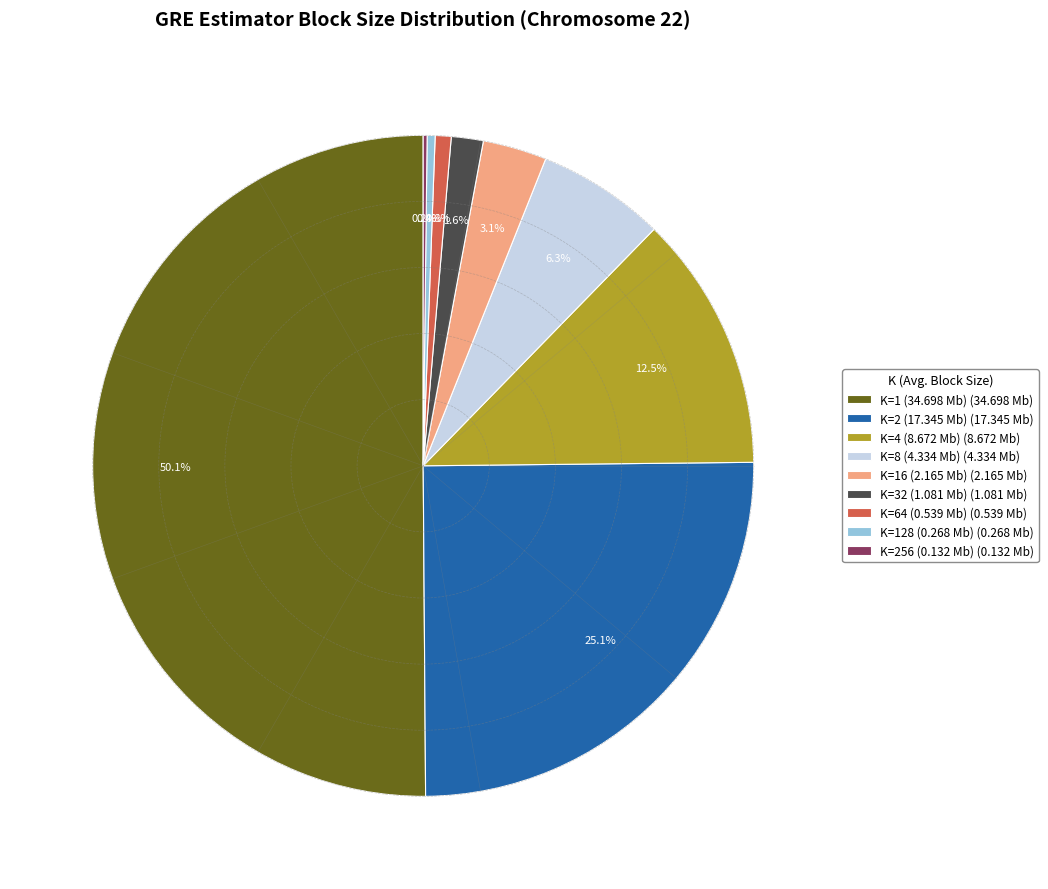

How much of the chart is everything except K=32 (1.081 Mb) (1.081 Mb)?

98.4%